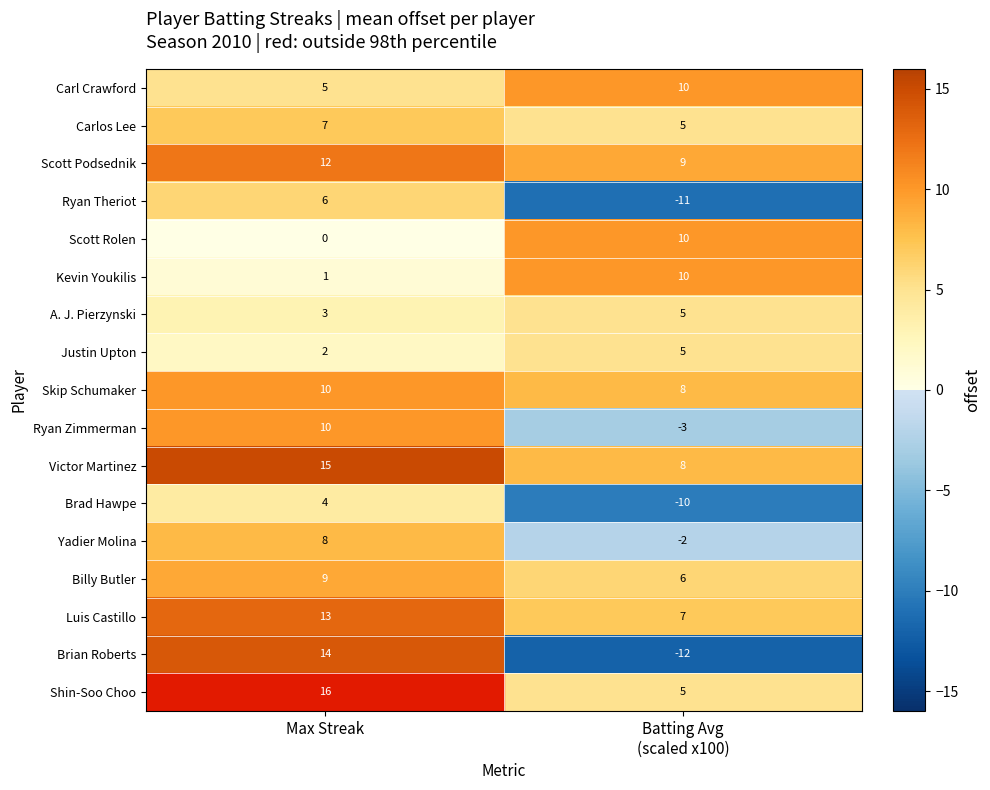

What is the minimum value shown in the chart?

-12